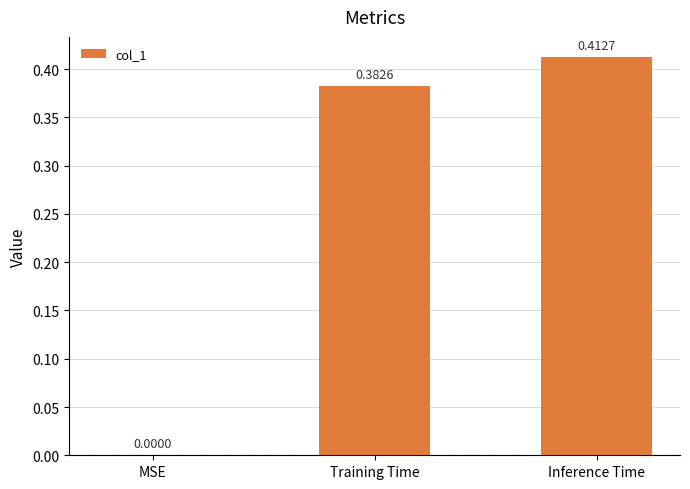

What is the sum of the values at Inference Time and Training Time?

0.8